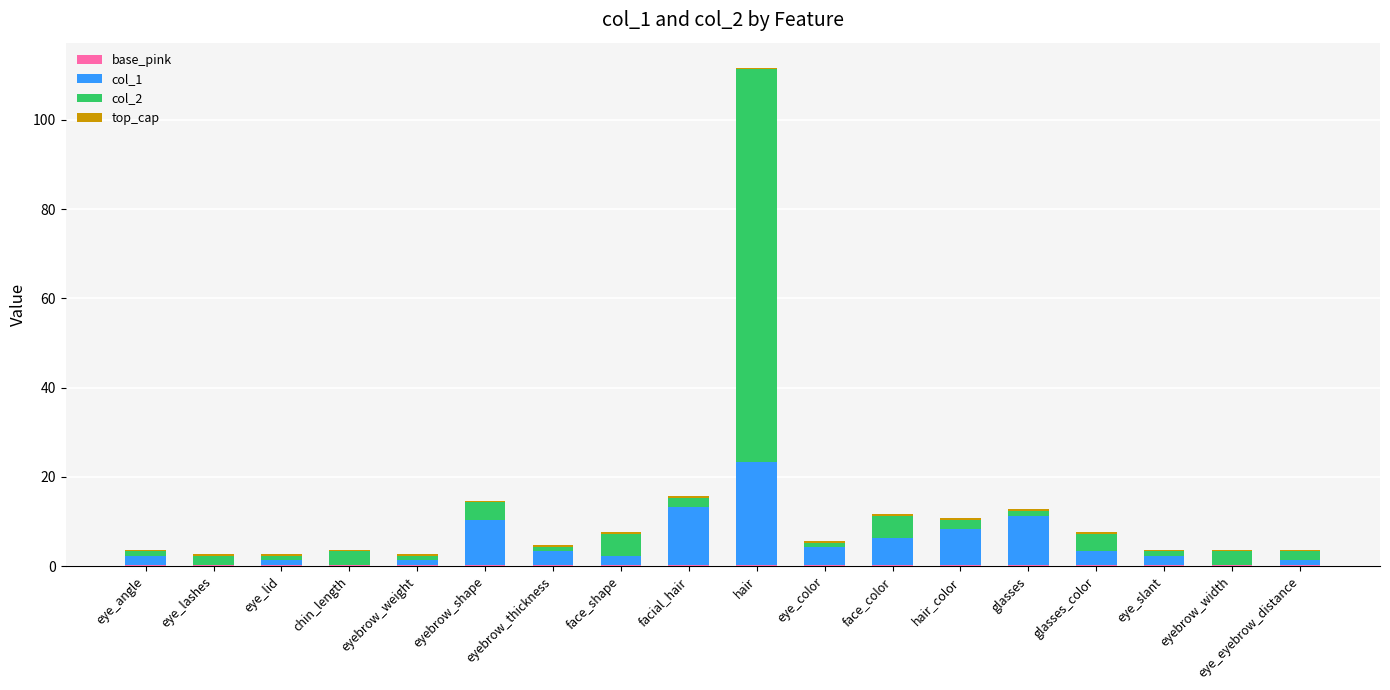

What is the label of the 6th bar from the right?

hair_color